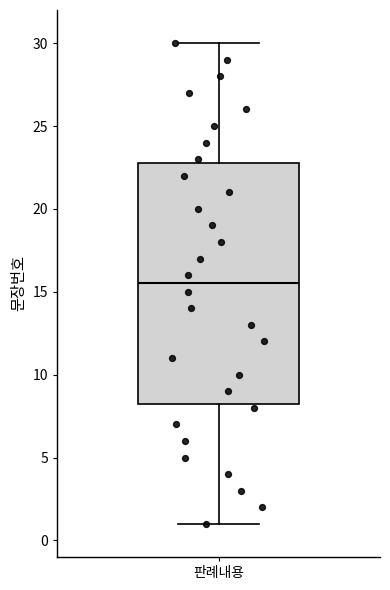

Read this box plot against the y-axis: the position of the median line, the range covered by the box, and the ends of both whiskers. The values are not printed on the chart, so give them approximately, as read against the axis.

median 15.5, box 8.5 to 23.0, whiskers 1.0 to 30.0